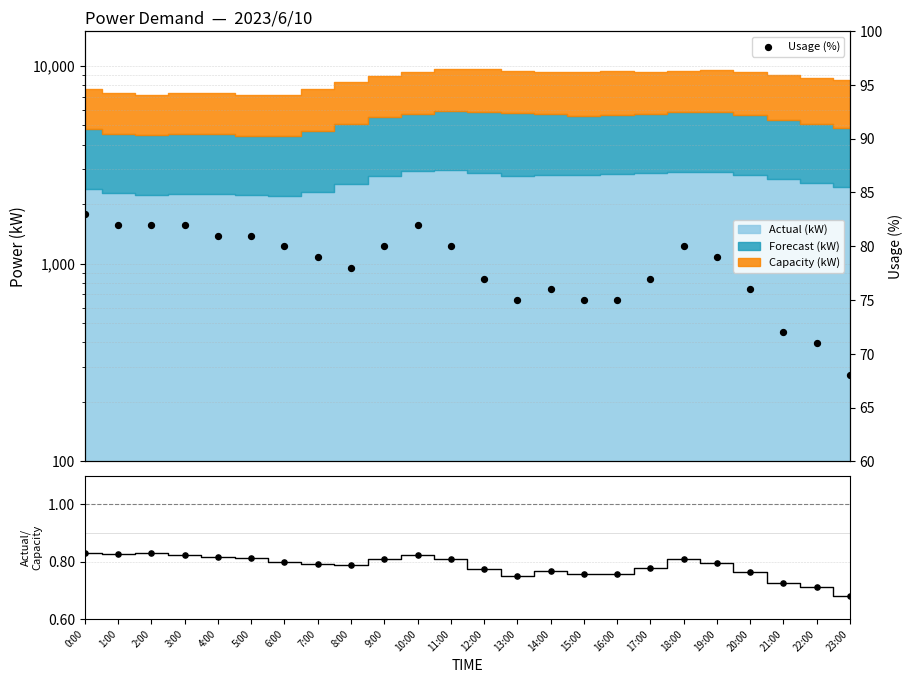

What is the ratio of the value at 20:00 to the value at 9:00?

0.9